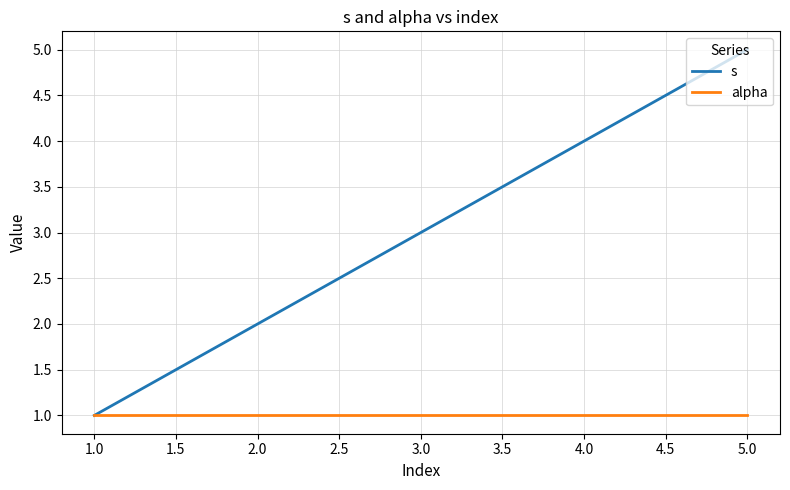

What value does the alpha series have at 2.0?

1